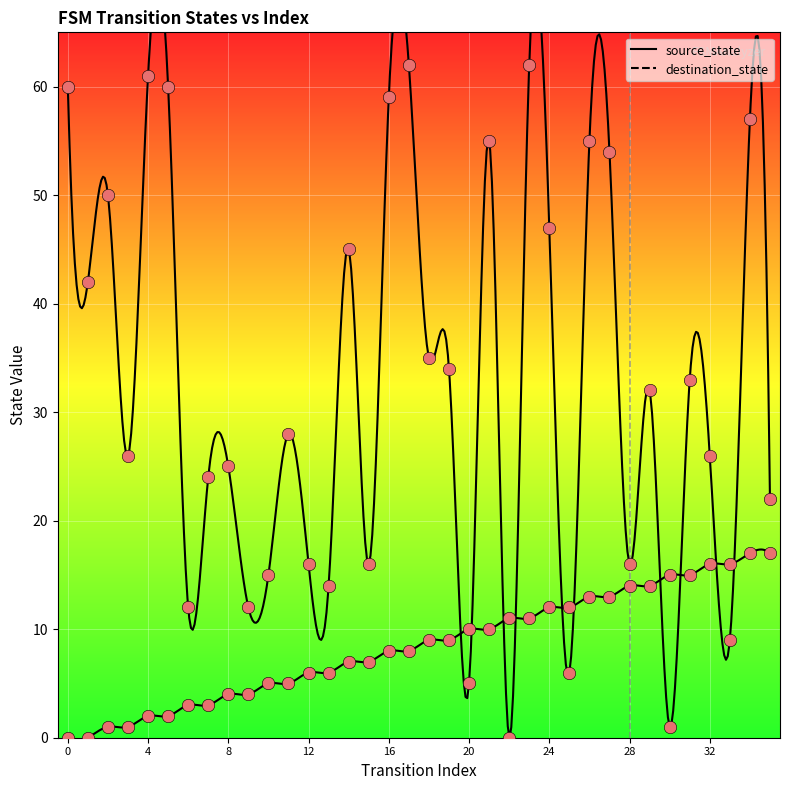

At which category is the sum across all series the highest?

34